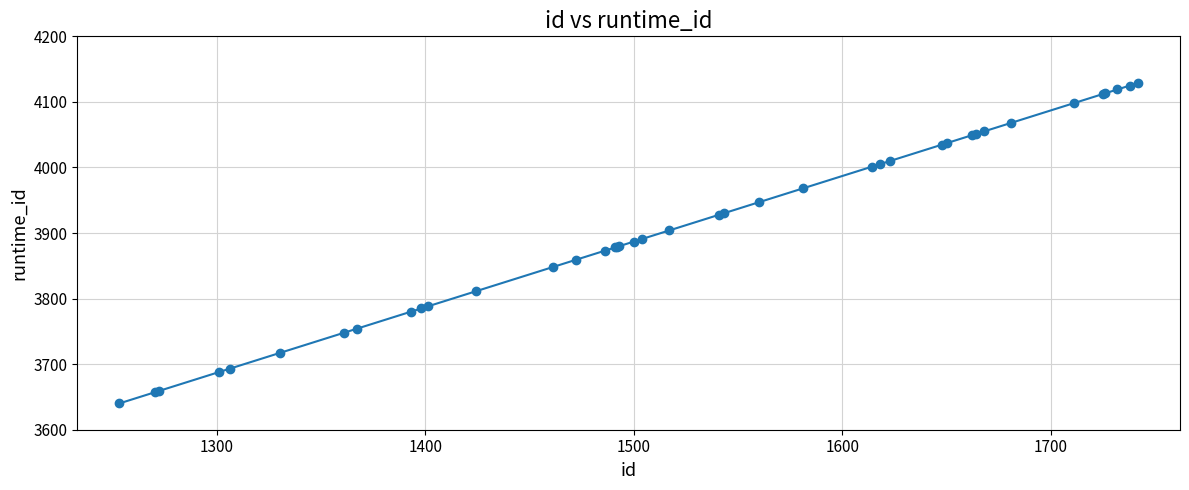

What is the difference between the second highest and second lowest values?

468